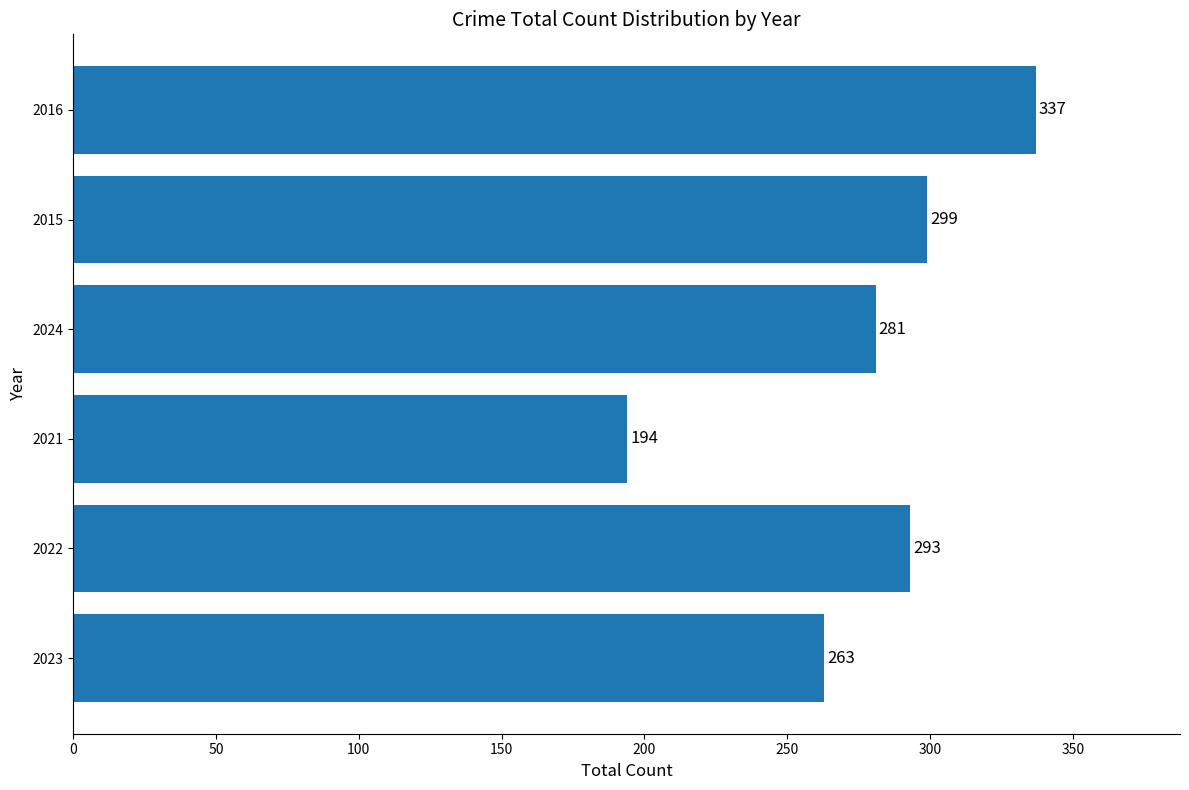

What is the change in value from 2024 to 2016?

+56